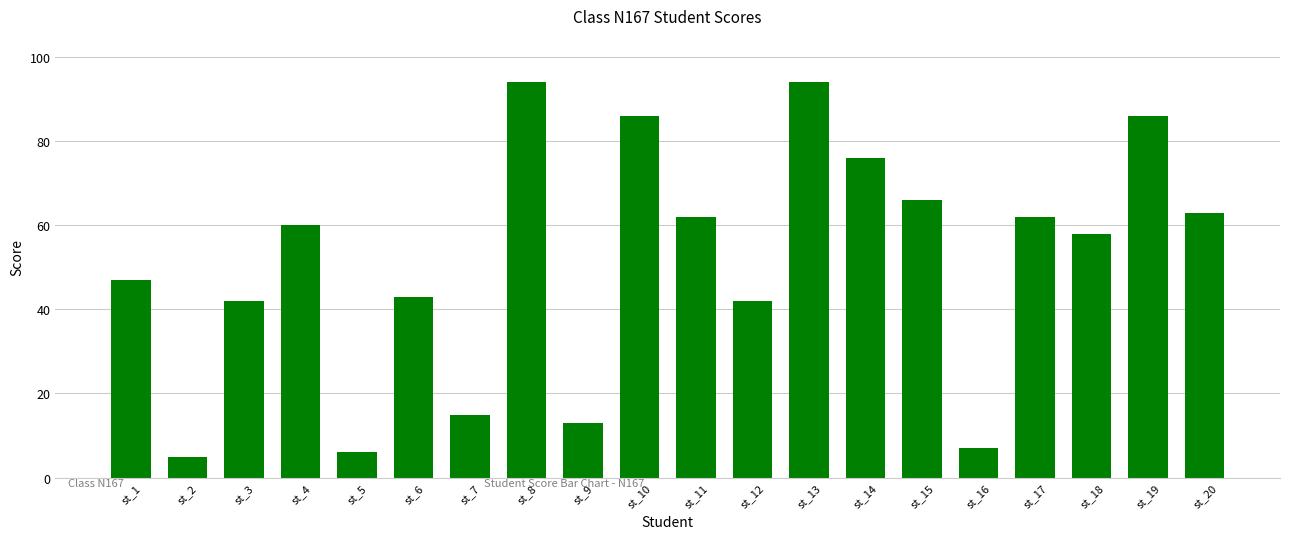

What is the greatest value displayed?

94